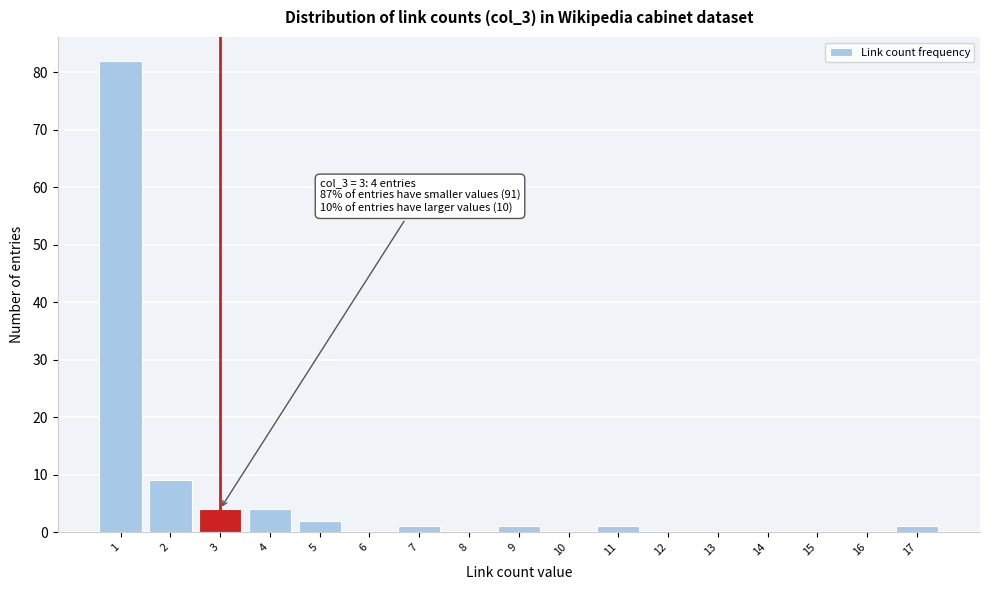

Reading right to left, what are all the values shown in this chart?

17=1	16=0	15=0	14=0	13=0	12=0	11=1	10=0	9=1	8=0	7=1	6=0	5=2	4=4	3=4	2=9	1=82